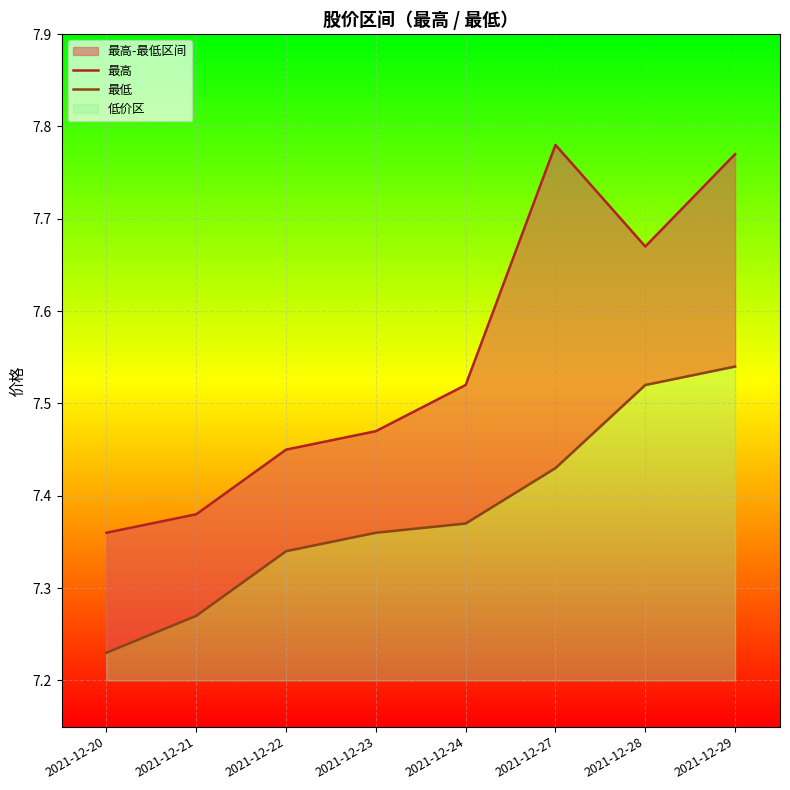

Is it true that 最低 equals 7.3 at 2021-12-22?

True